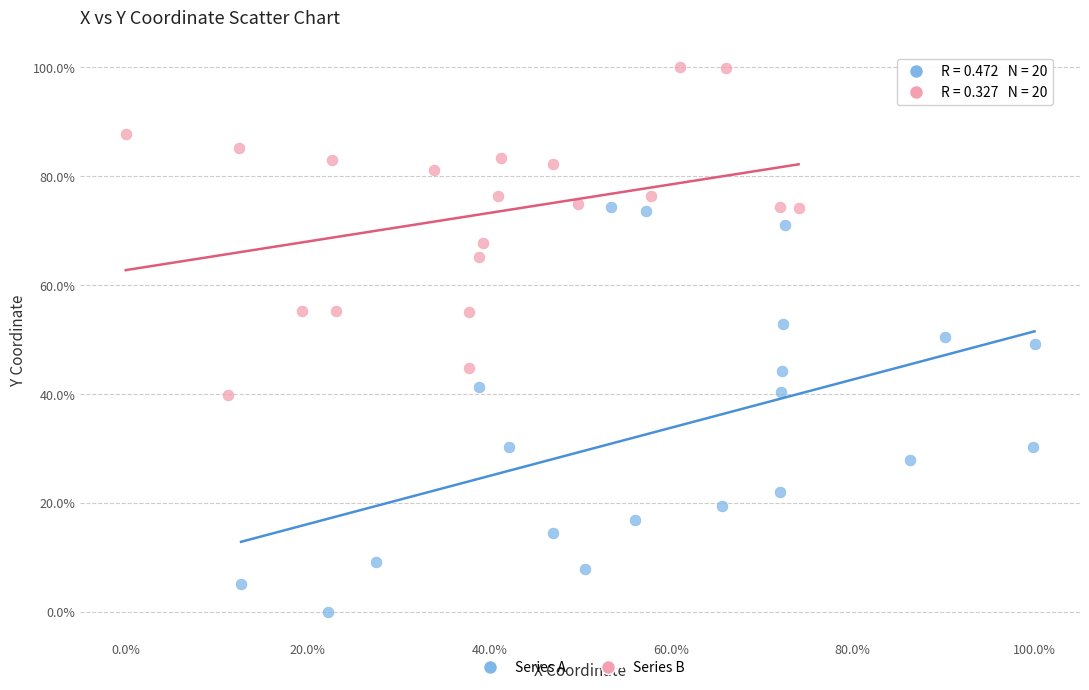

What are all the series names shown in the legend?

Series A, Series B